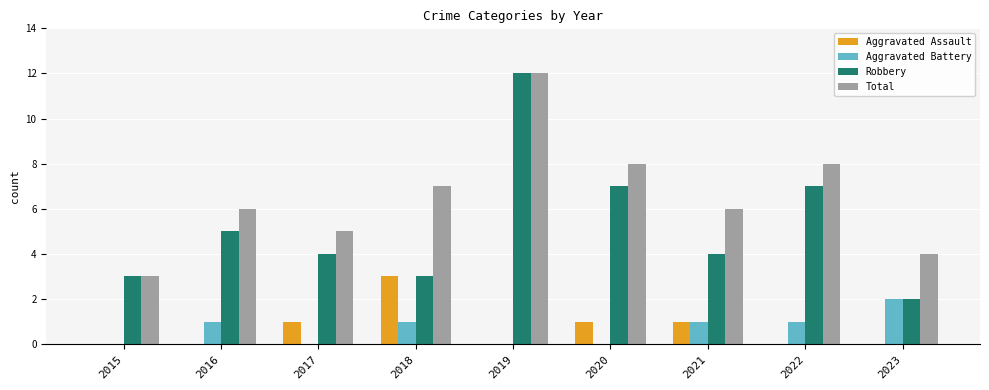

What is the sum of the Total values at 2022 and 2015?

11